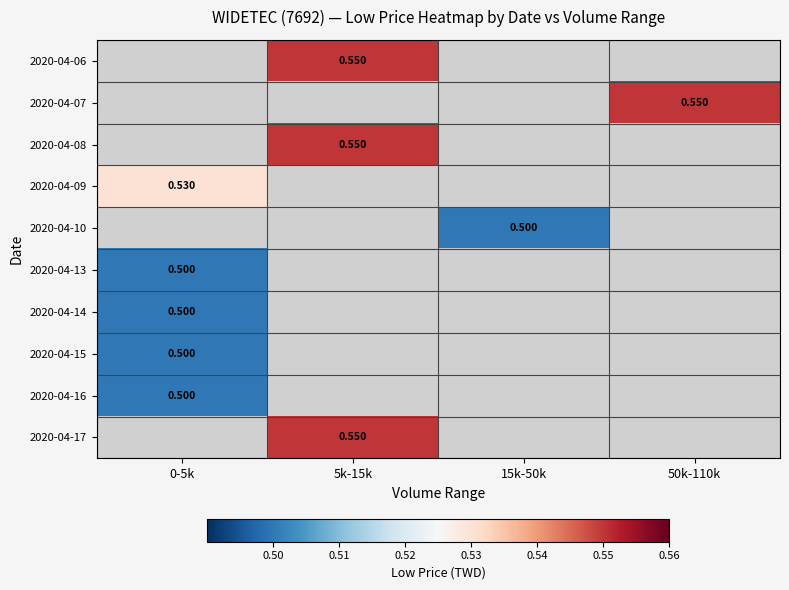

At which label is 2020-04-14 closest to 0?

0-5k